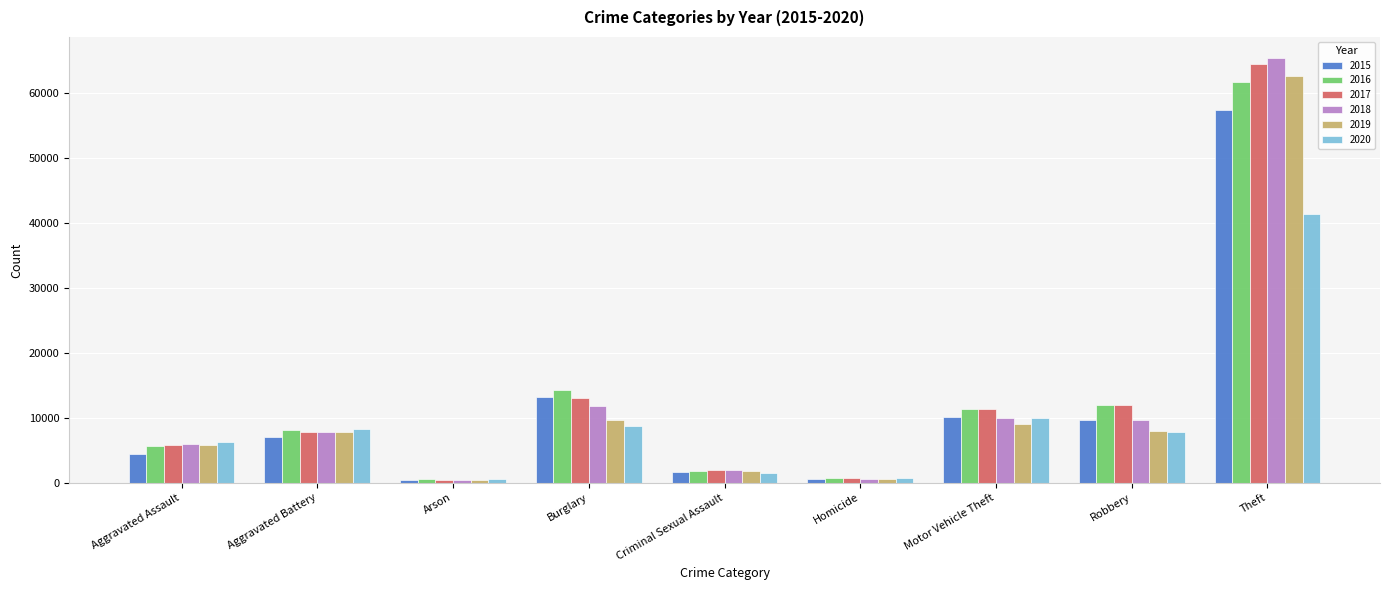

Are the bars grouped side by side (vs. stacked)?

Yes